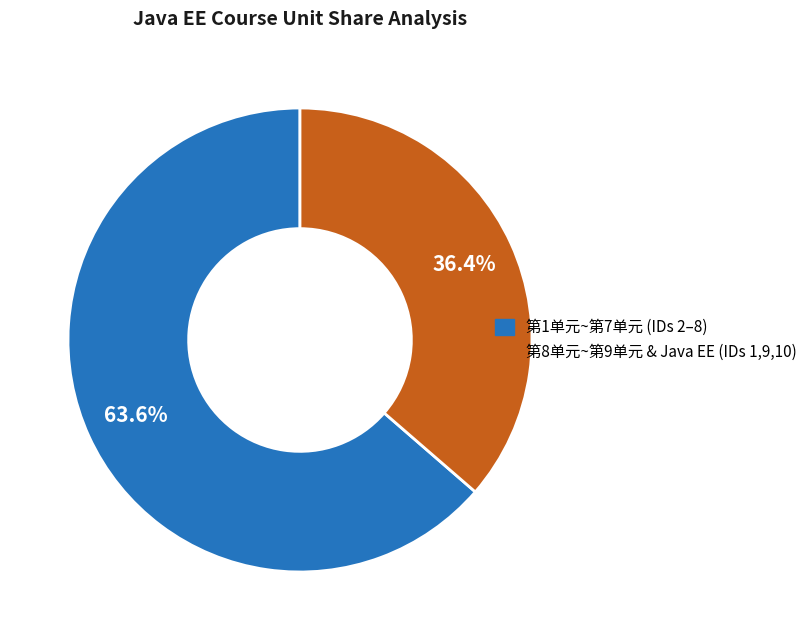

Is there any slice that represents more than half of the pie?

Yes